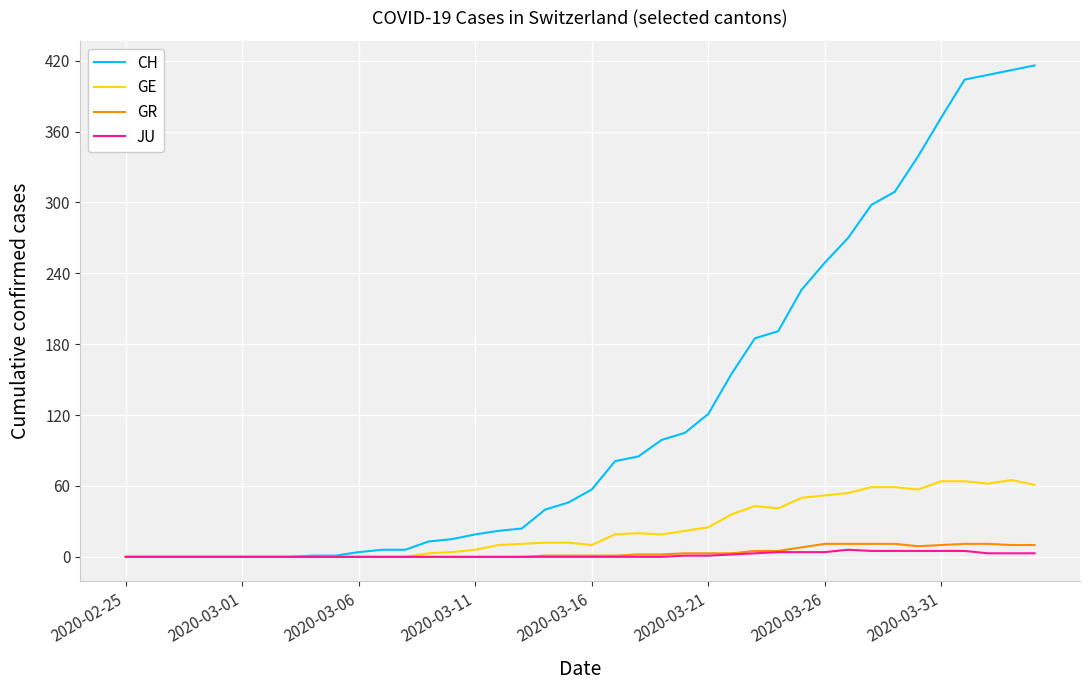

Which series has the largest total across all categories?

CH